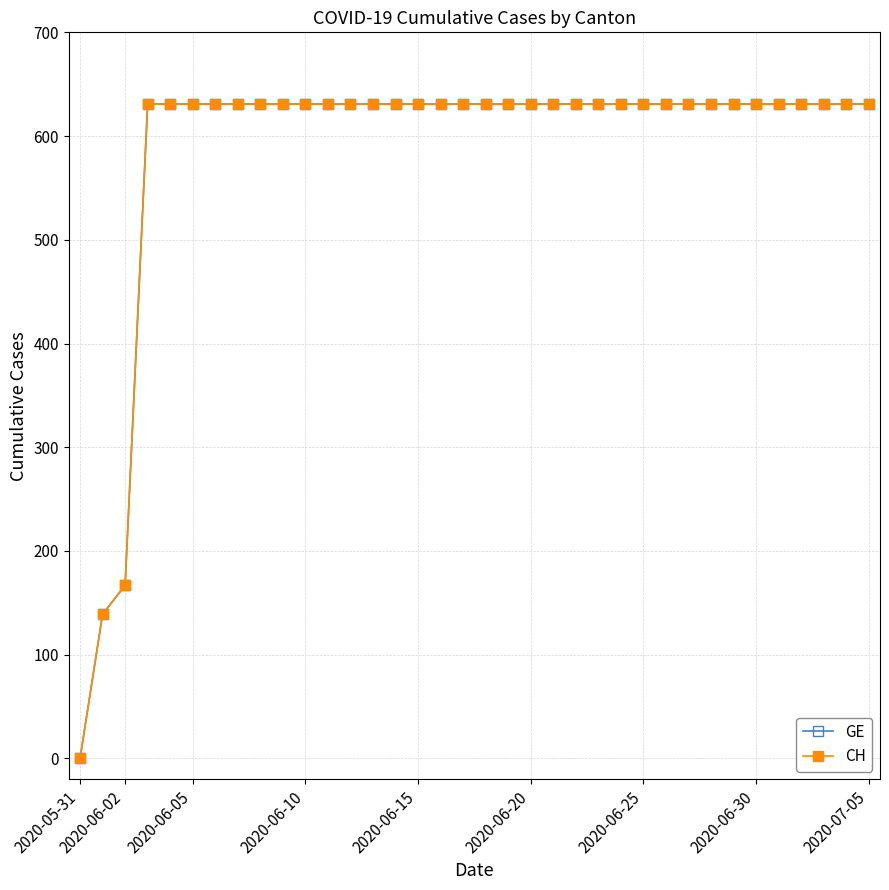

Does the chart have visible grid lines?

Yes